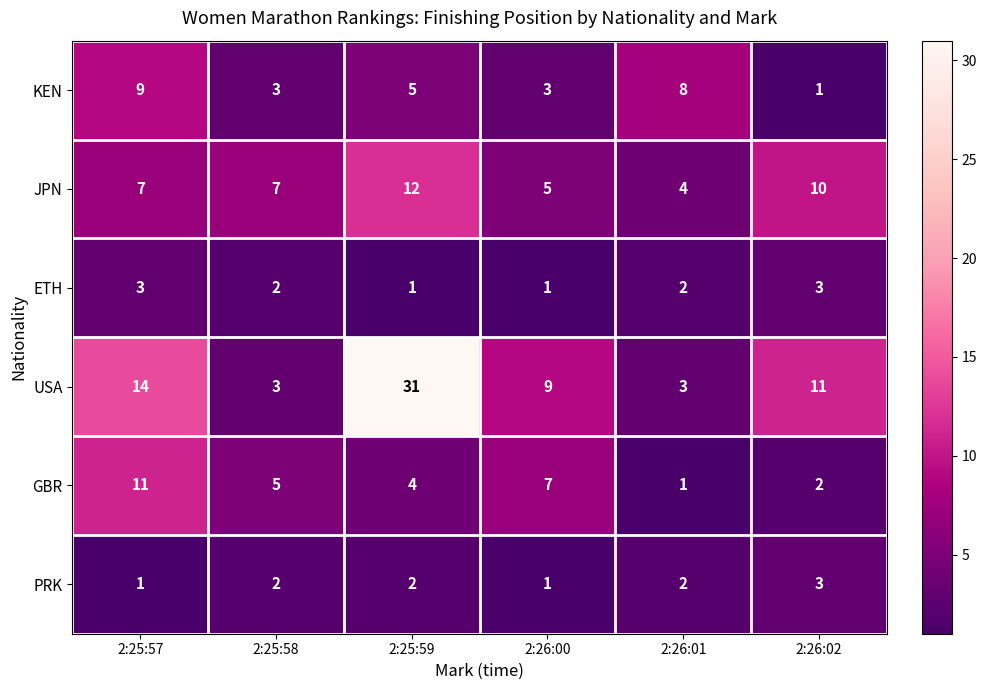

Where does the GBR series first go above 5?

2:25:57